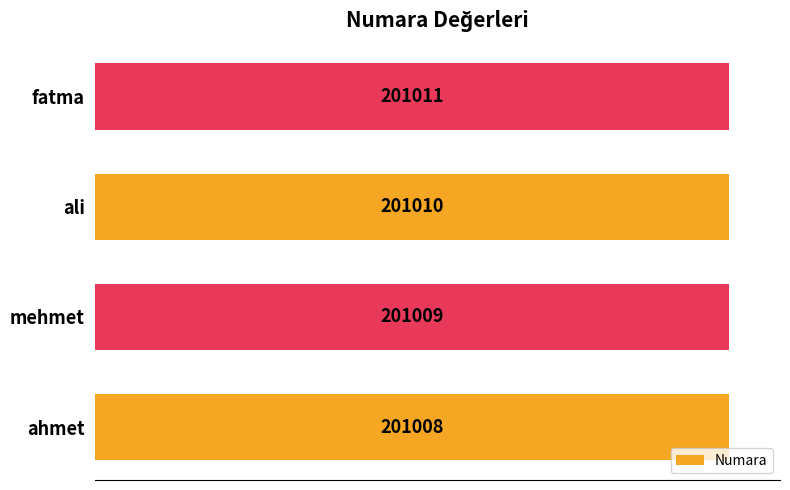

What is the greatest value displayed?

201011